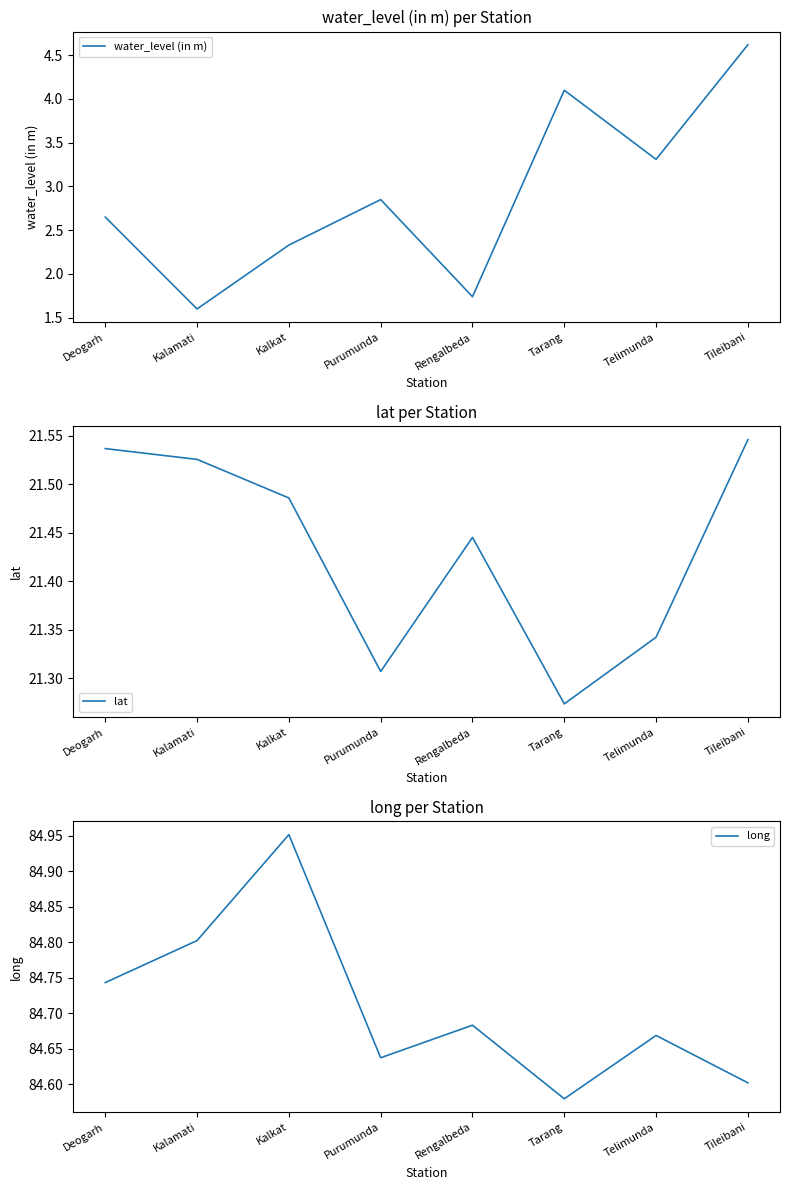

Between Kalamati and Purumunda, which series saw the biggest shift?

water_level (in m)